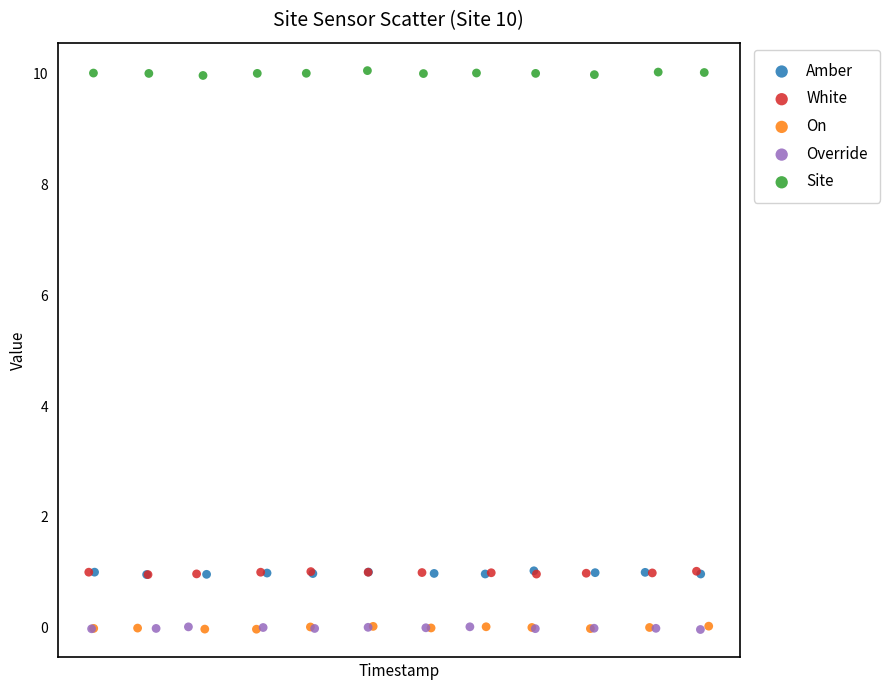

Which series reaches the maximum Y coordinate?

Site